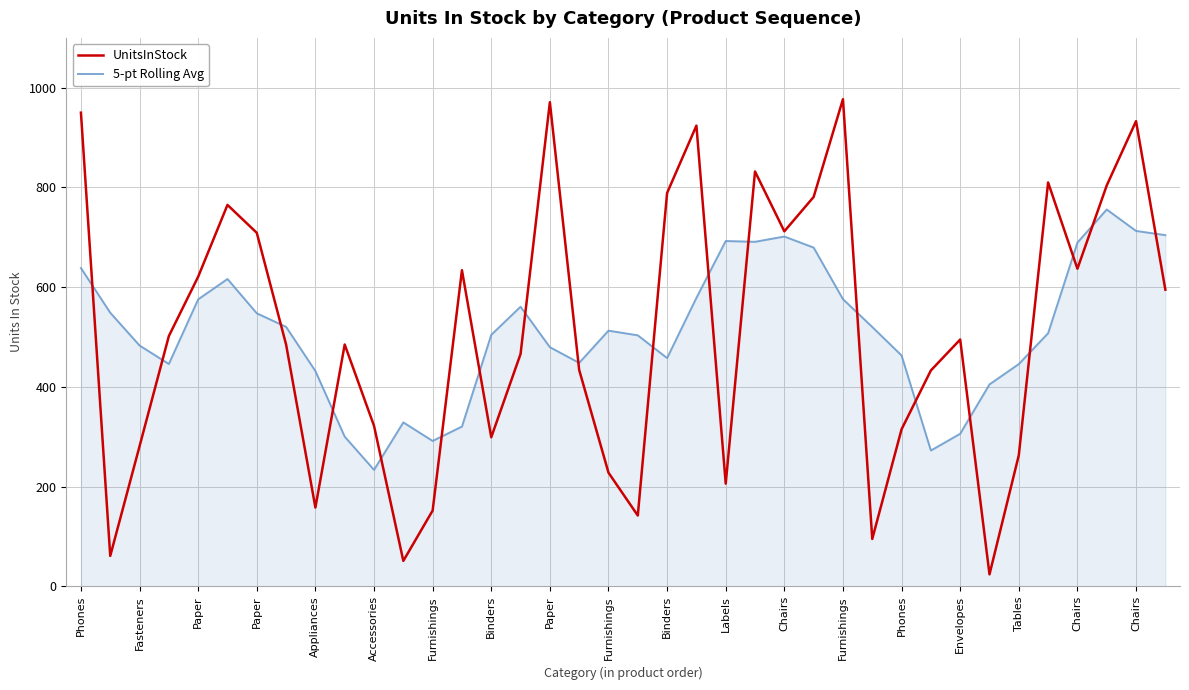

How many interior local valleys does the 5-pt Rolling Avg series have?

7